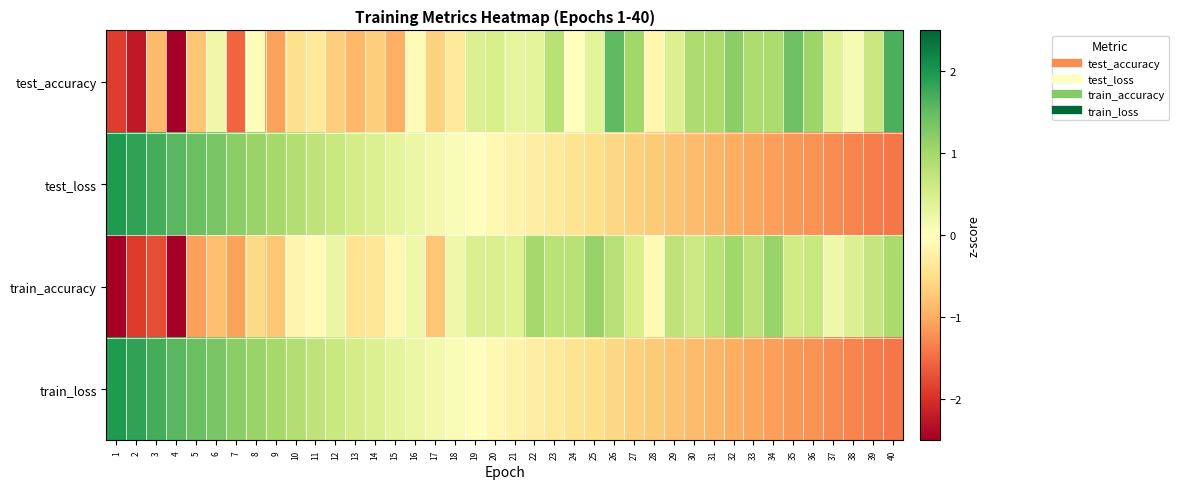

Which series has the largest range (max minus min)?

train_accuracy